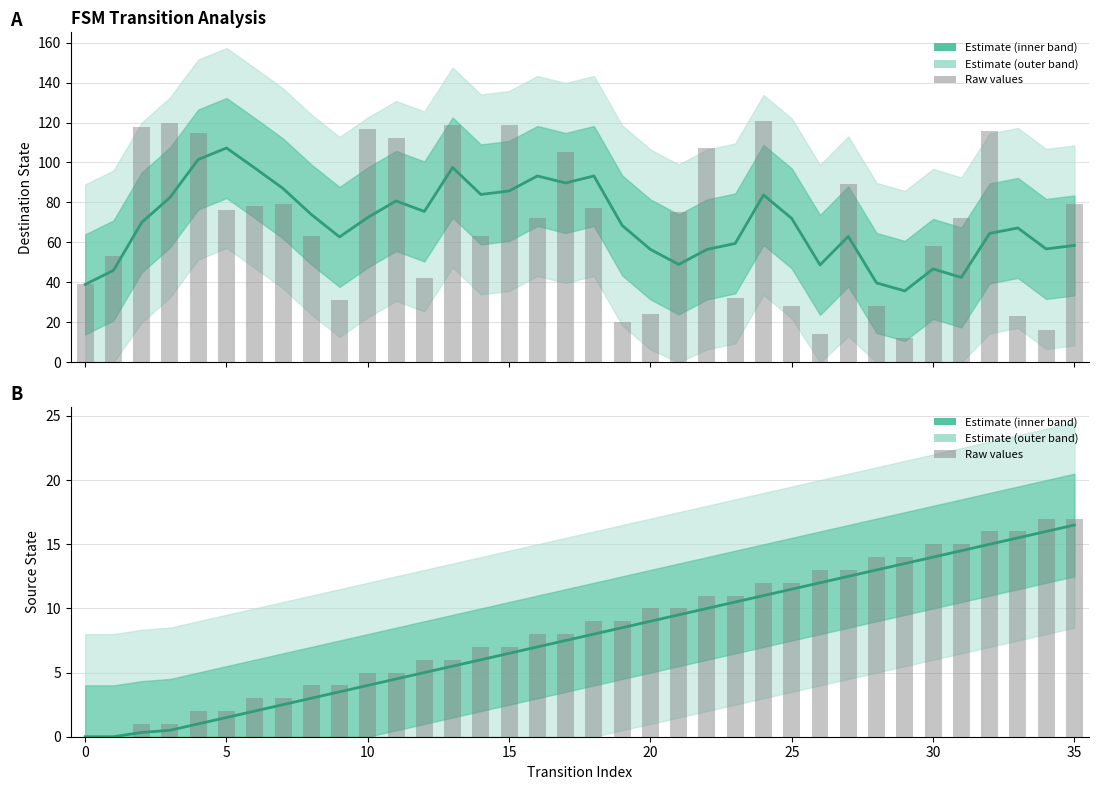

The value of source_state (raw) at 22 is 4.3. True or false?

False